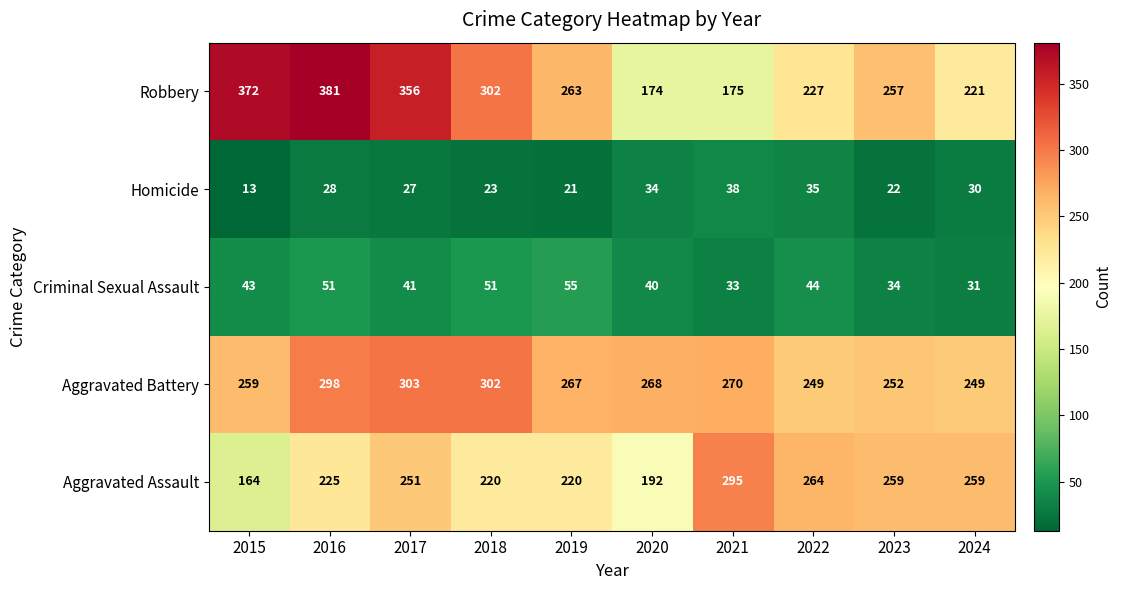

What is the total value across all series at 2021?

811